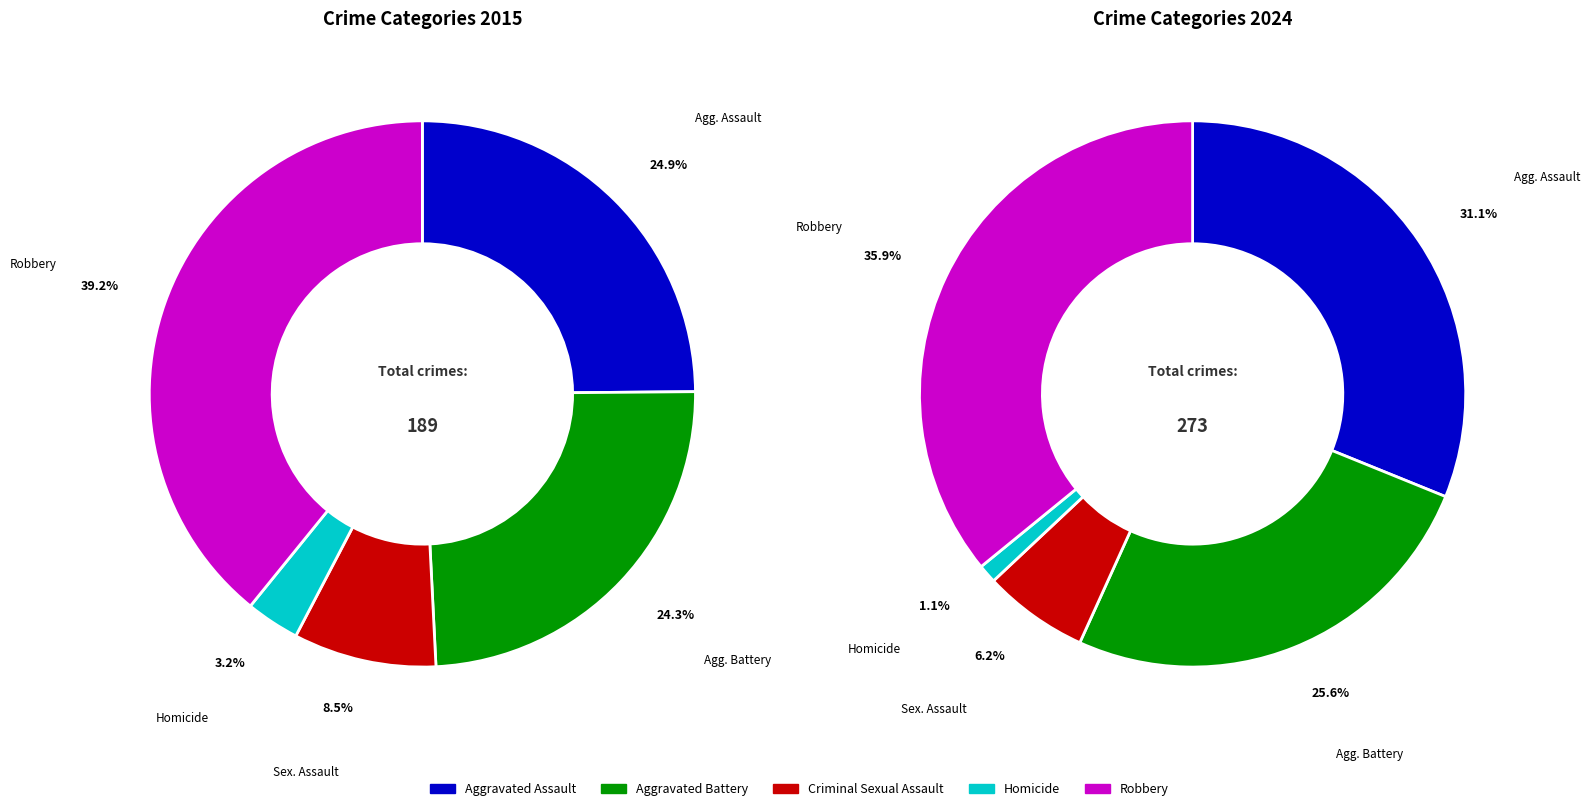

Which series has the widest spread of values?

values_2024